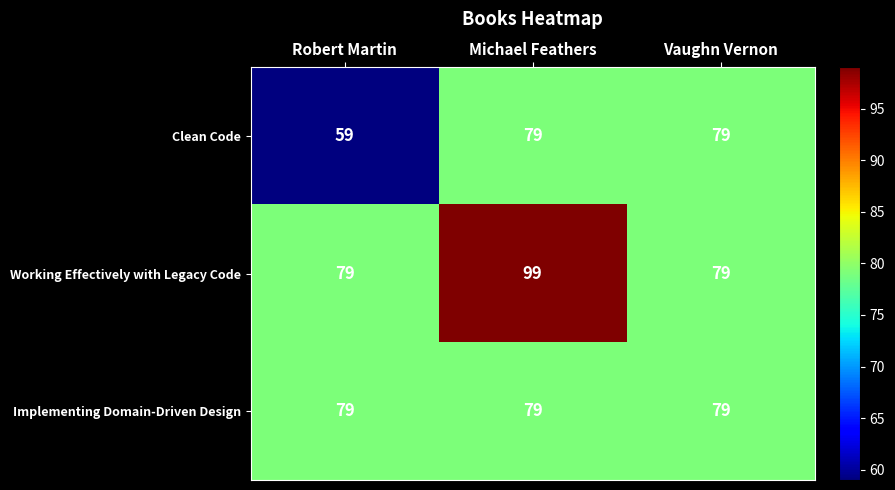

The Working Effectively with Legacy Code series shows 27 at Robert Martin. True or false?

False